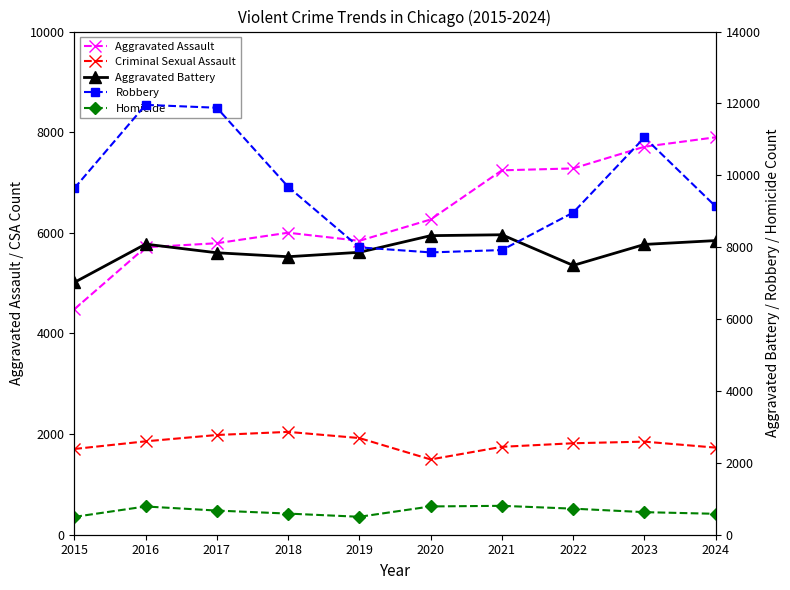

Which series has the largest range (max minus min)?

Robbery